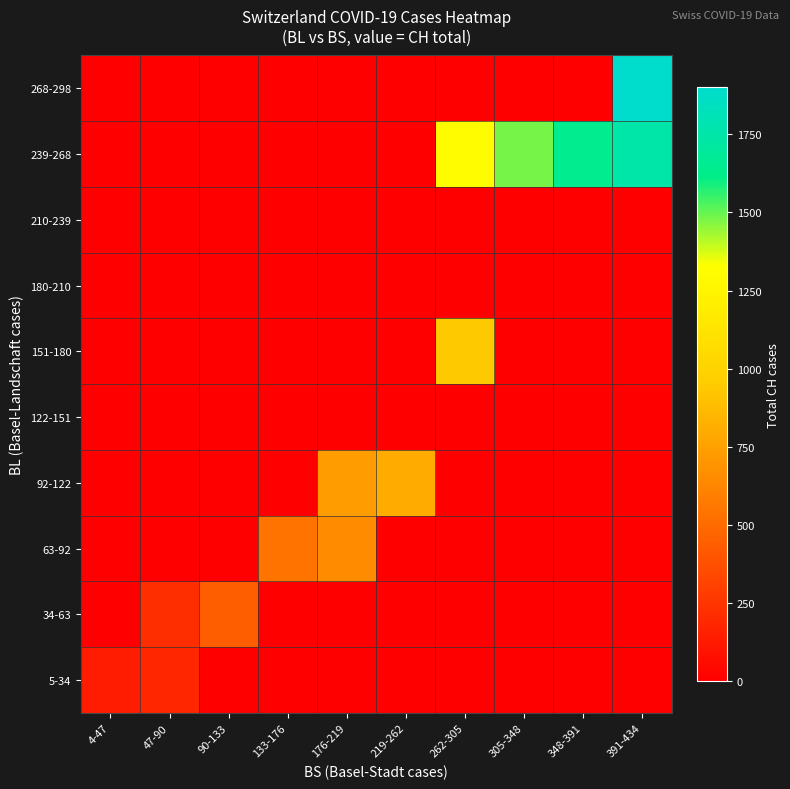

What is the spread (max minus min) of values at 4-47?

138